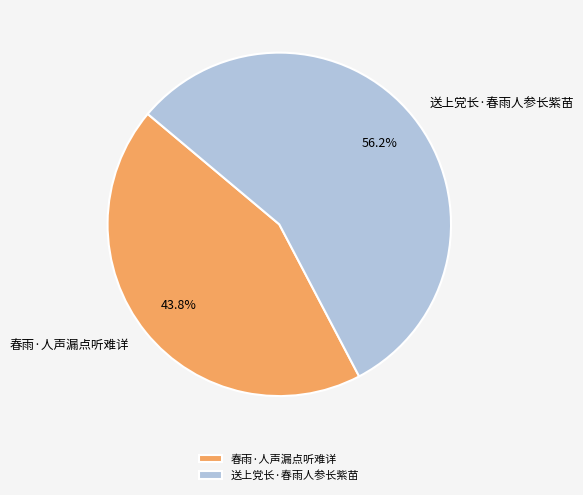

To the nearest percent, what percentage of the pie is 春雨·人声漏点听难详?

44%